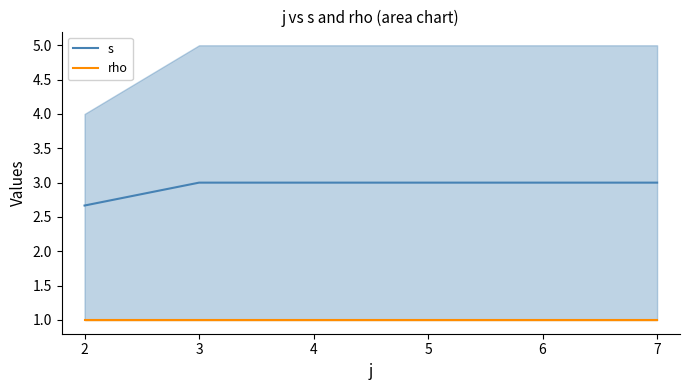

True or false: rho and s intersect in this chart.

False